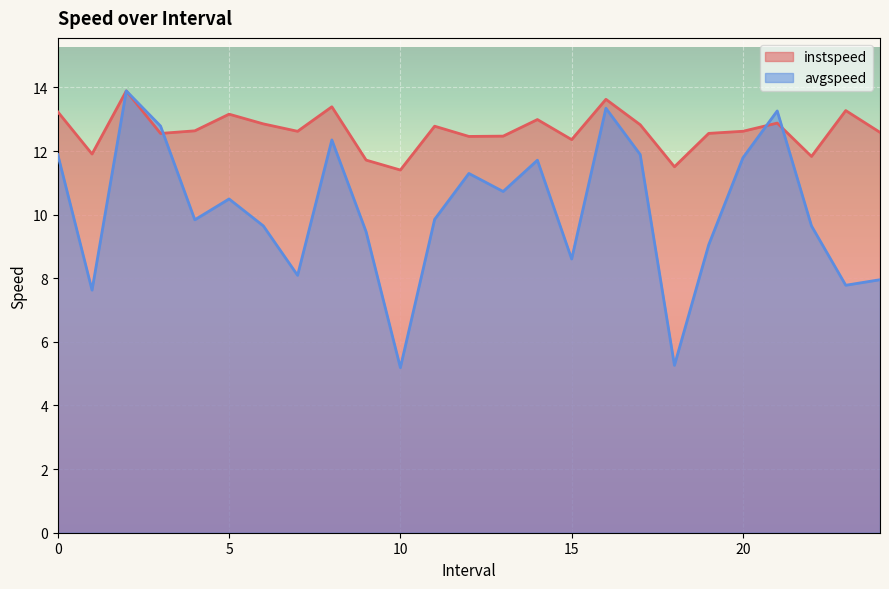

Where is instspeed nearest to the value 12?

1.0